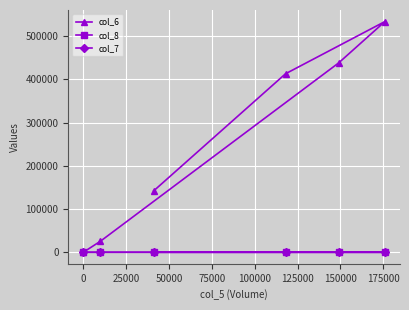

Which series has the largest range (max minus min)?

col_6